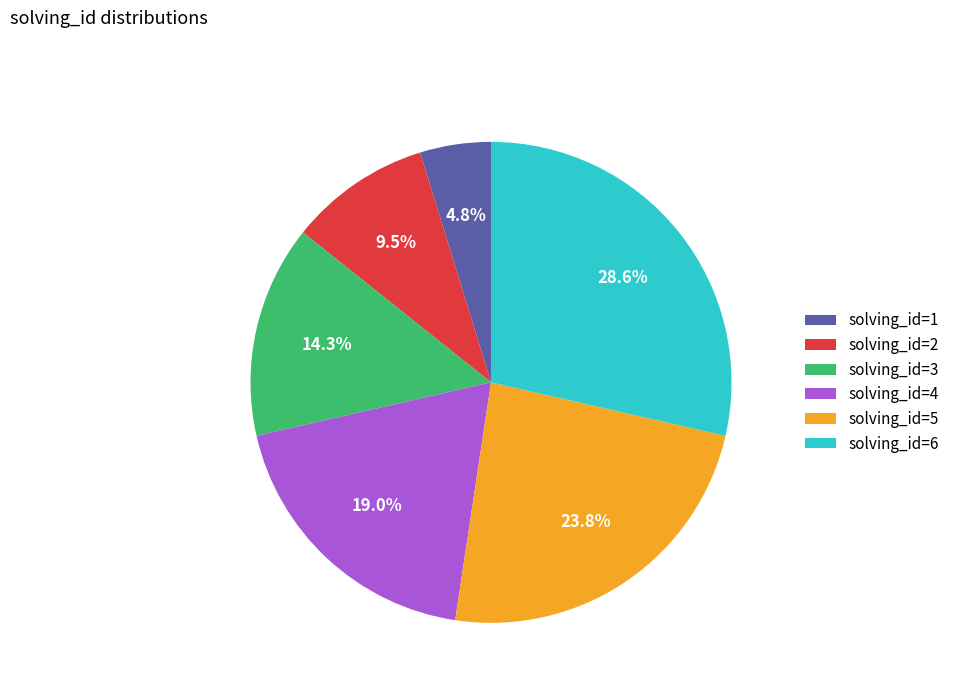

The solving_id=4 slice represents 28% of the pie. True or false?

False